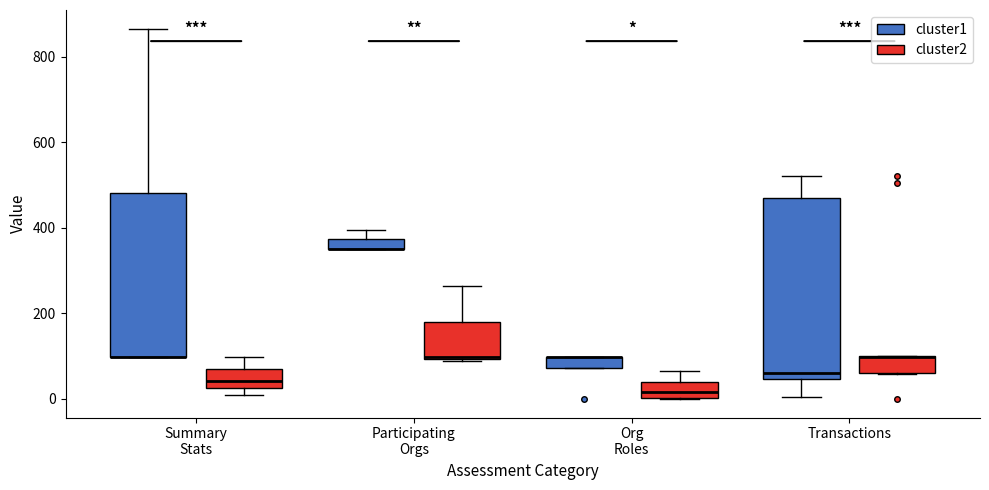

Where is the lower edge of the box for Transactions (cluster2) on the y-axis? The values are not printed on the chart, so give them approximately, as read against the axis.

60